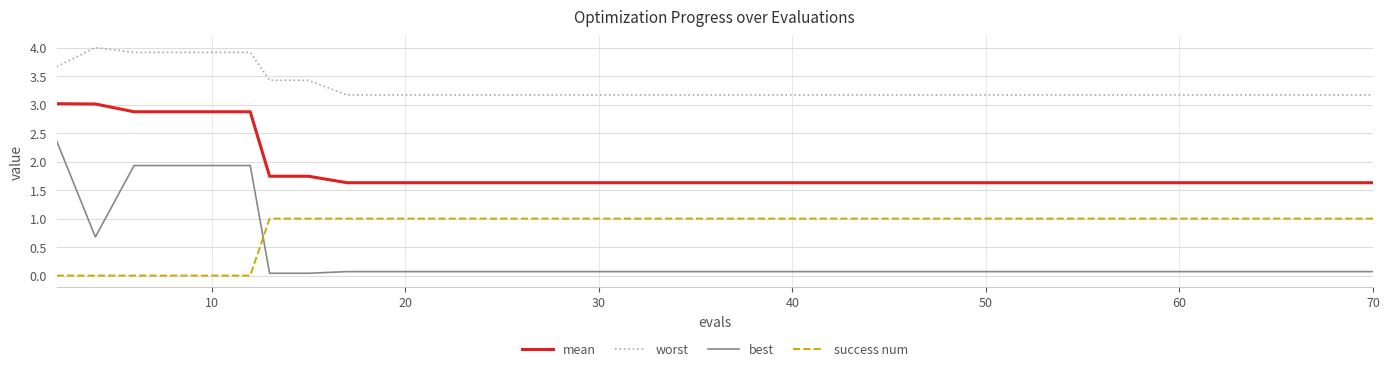

Which series has the widest spread of values?

best